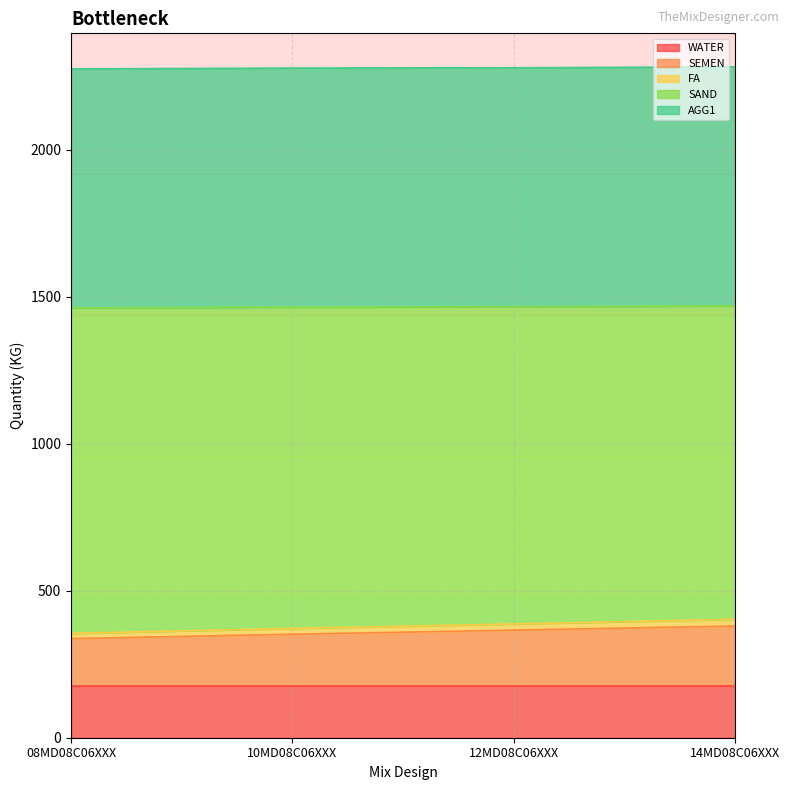

The value of WATER at 12MD08C06XXX is 176. True or false?

True